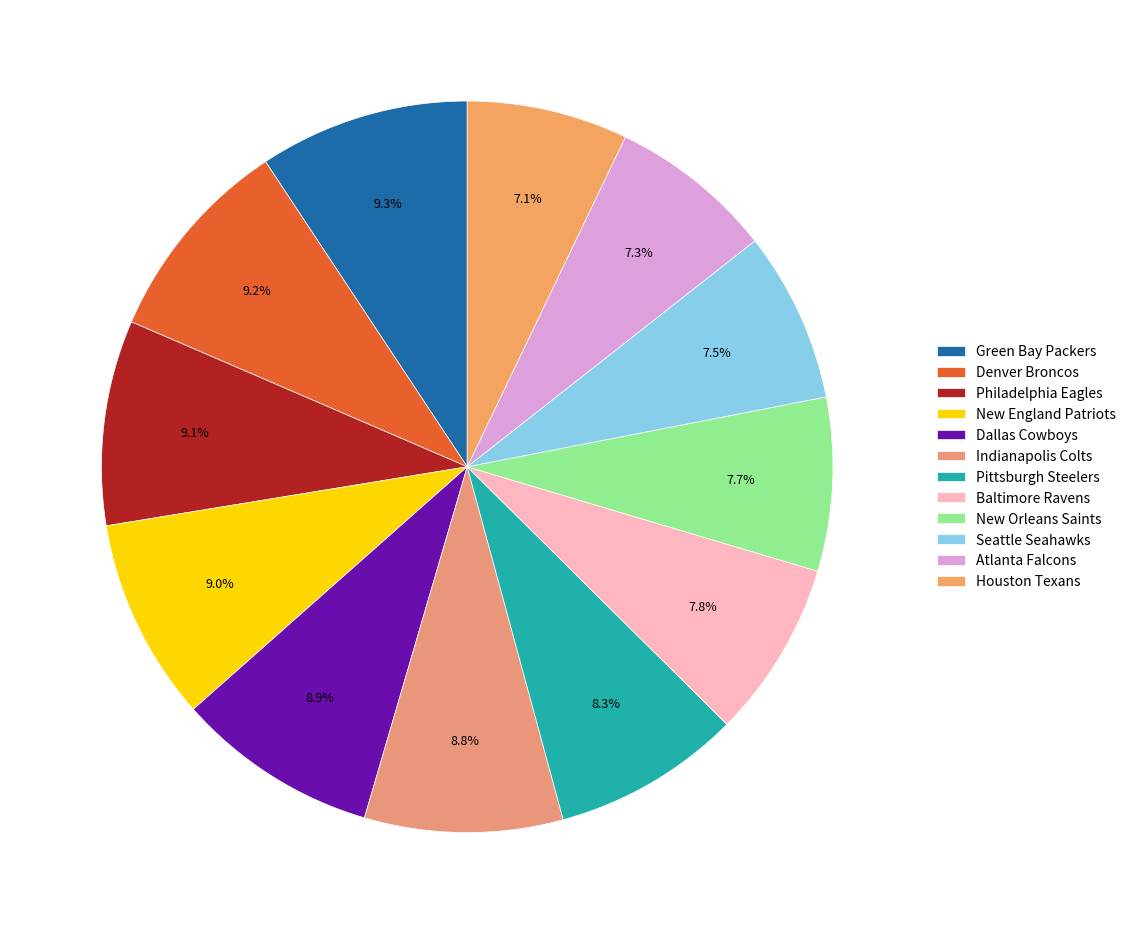

Which slice is the smallest?

Houston Texans